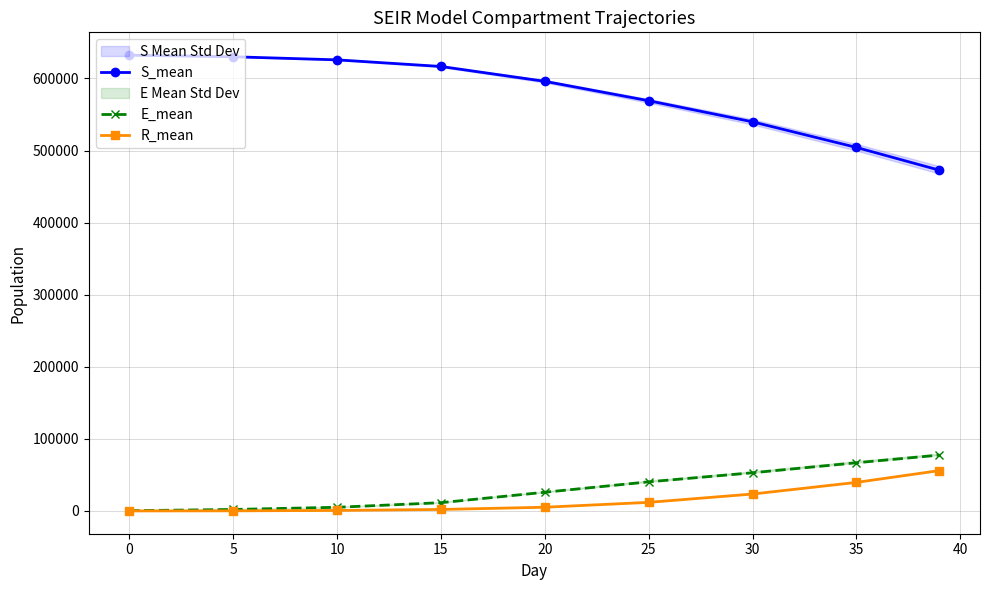

Reading right to left, extract all data points from this chart.

S_mean: 472692.9	504327.5	539843.6	569129.5	596032.3	616642.2	625815.4	630098.0	632314.8
E_mean: 77487.3	66830.6	52951.3	40369.9	25910.8	11446.0	5063.6	2049.8	313.1
R_mean: 55975.6	39586.7	23444.6	11893.8	5126.6	2047.2	671.0	121.7	0.0